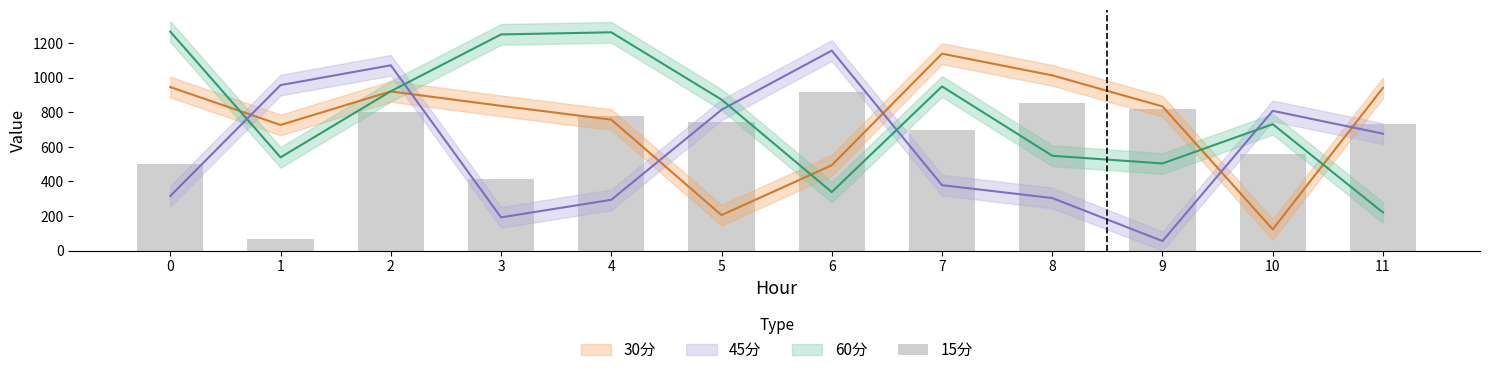

How many categories are shown in the chart?

12